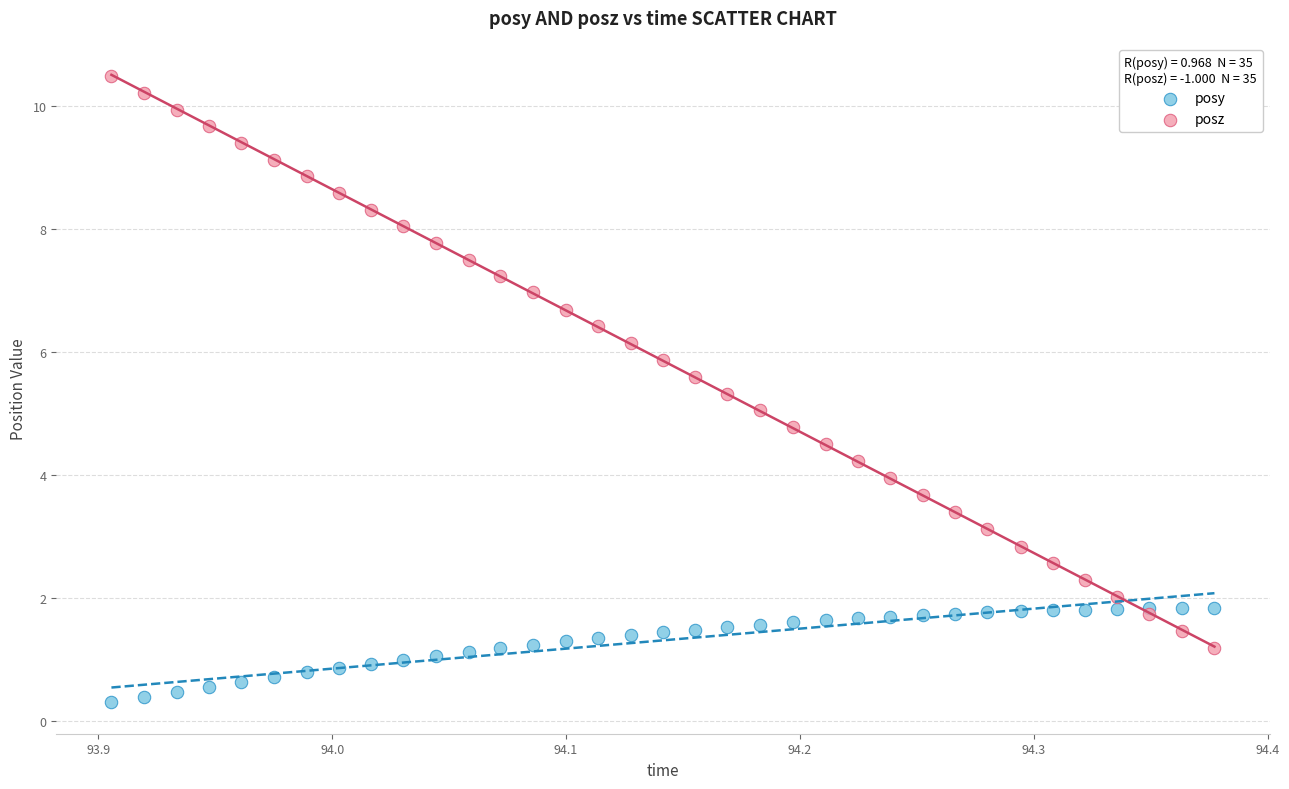

Which series contains the highest Y value?

posz